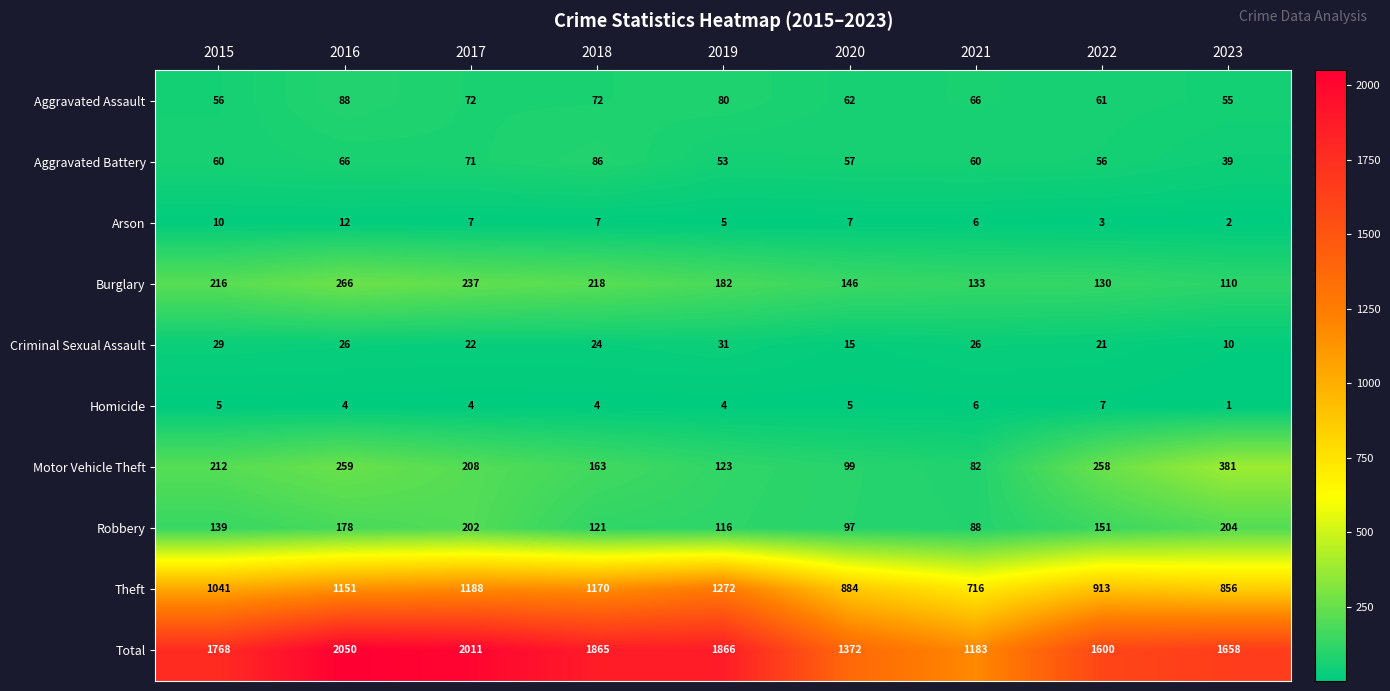

Which label corresponds to the smallest value in the chart?

2023